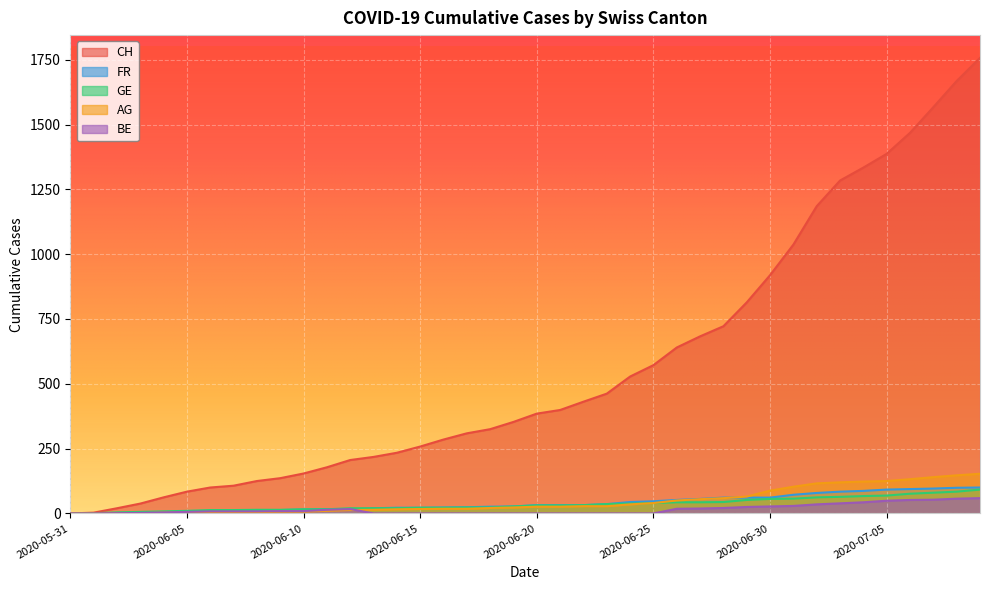

What is the greatest value displayed?

1757